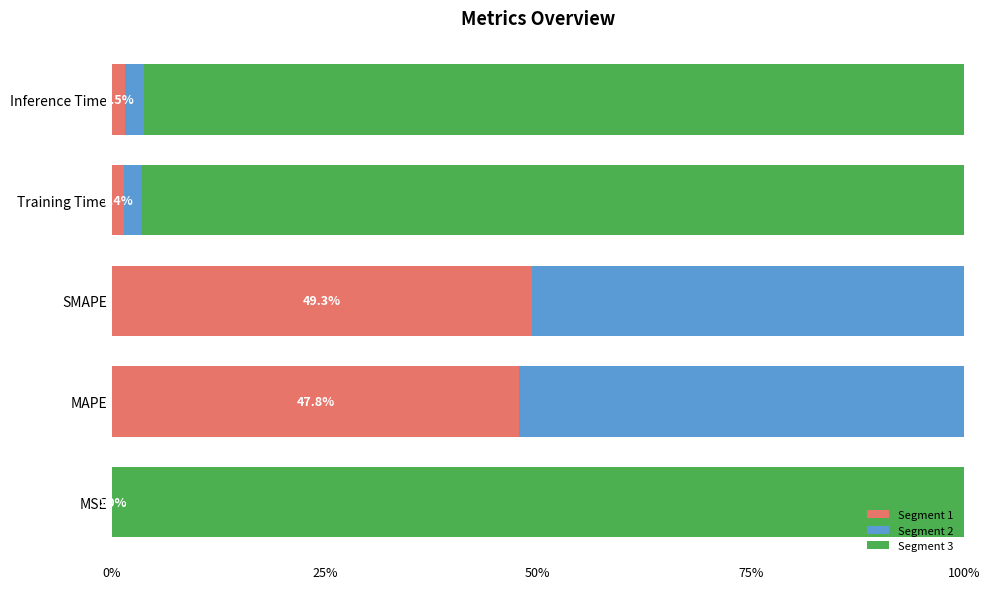

What is the sum of all Segment 1 values?

100.0